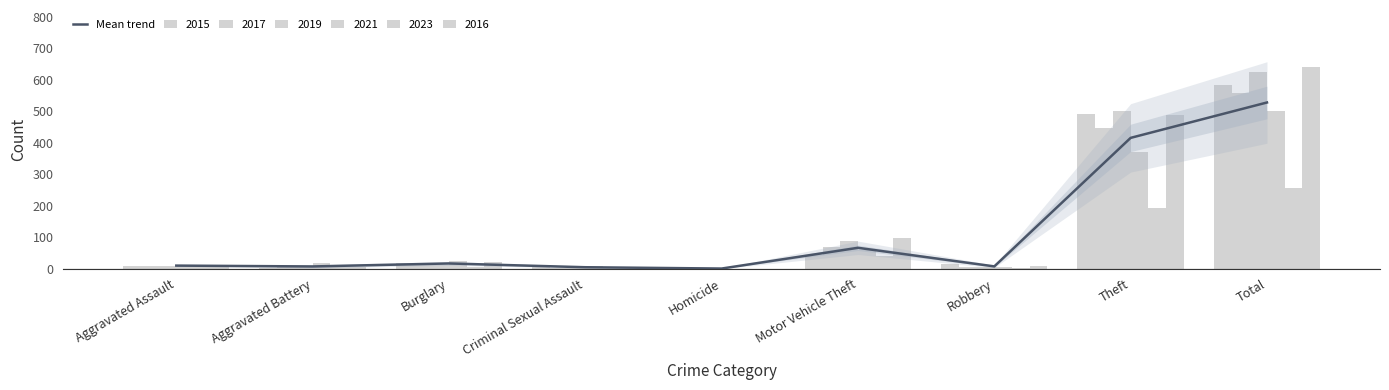

List the labels in order of value, largest first.

Total, Theft, Motor Vehicle Theft, Burglary, Aggravated Assault, Robbery, Aggravated Battery, Criminal Sexual Assault, Homicide